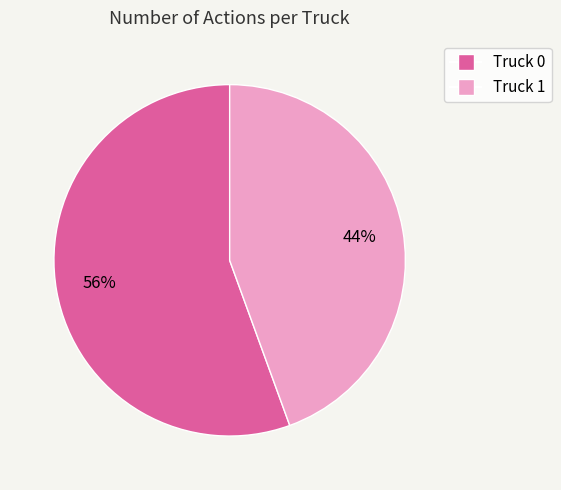

The Truck 1 slice represents 44% of the pie. True or false?

True